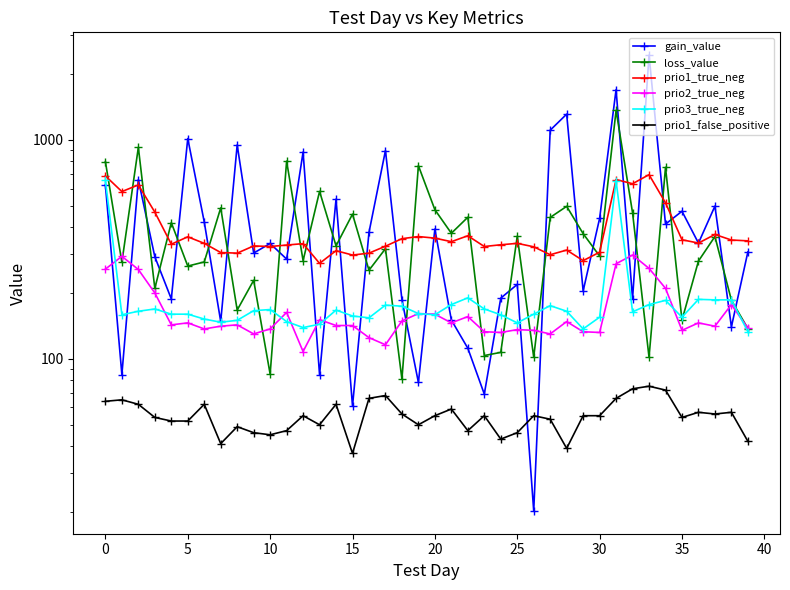

Reading left to right, what are all the values shown in this chart?

gain_value: 622.9	84.8	658.2	292.6	187.8	1015.0	422.2	148.2	949.0	304.2	336.6	285.6	880.5	84.5	536.6	60.9	378.1	894.5	186.3	78.0	391.8	150.5	111.8	69.0	189.4	218.8	20.2	1107.8	1311.6	204.2	438.1	1698.4	188.4	2440.2	412.6	472.4	337.9	498.7	140.0	308.1
loss_value: 795.9	276.2	924.6	209.8	419.0	265.4	277.1	489.4	167.1	228.4	85.2	800.1	281.1	582.1	328.2	458.2	253.9	318.6	80.8	762.9	480.1	374.7	443.4	103.5	107.0	363.4	101.8	442.6	497.4	373.3	294.8	1364.7	464.6	101.7	749.7	150.3	279.8	362.1	185.3	137.5
prio1_true_neg: 685.0	581.0	623.0	468.0	334.0	361.0	337.0	306.0	304.0	328.0	326.0	331.0	336.0	273.0	312.0	298.0	304.0	327.0	354.0	362.0	356.0	343.0	365.0	326.0	332.0	337.0	325.0	299.0	314.0	281.0	307.0	659.0	631.0	694.0	516.0	350.0	338.0	370.0	349.0	346.0
prio2_true_neg: 257.0	294.0	256.0	200.0	143.0	146.0	137.0	141.0	143.0	130.0	137.0	163.0	108.0	151.0	142.0	142.0	125.0	116.0	149.0	161.0	160.0	146.0	156.0	133.0	132.0	136.0	135.0	130.0	148.0	133.0	132.0	272.0	298.0	259.0	210.0	135.0	146.0	141.0	177.0	138.0
prio3_true_neg: 653.0	159.0	165.0	169.0	160.0	160.0	152.0	147.0	150.0	166.0	168.0	148.0	139.0	144.0	167.0	157.0	154.0	176.0	174.0	161.0	159.0	177.0	190.0	169.0	159.0	146.0	160.0	175.0	165.0	137.0	155.0	650.0	164.0	177.0	185.0	155.0	187.0	186.0	186.0	133.0
prio1_false_positive: 64.0	65.0	62.0	54.0	52.0	52.0	62.0	41.0	49.0	46.0	45.0	47.0	55.0	50.0	62.0	37.0	66.0	68.0	56.0	50.0	55.0	59.0	47.0	55.0	43.0	46.0	55.0	53.0	39.0	55.0	55.0	66.0	73.0	75.0	72.0	54.0	57.0	56.0	57.0	42.0